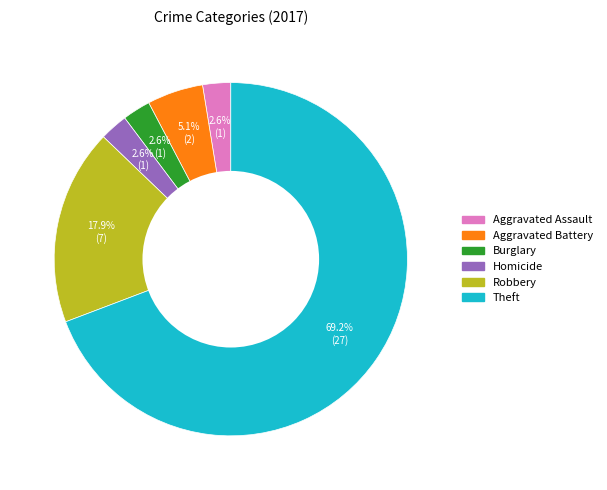

Is there a majority slice in this chart?

Yes